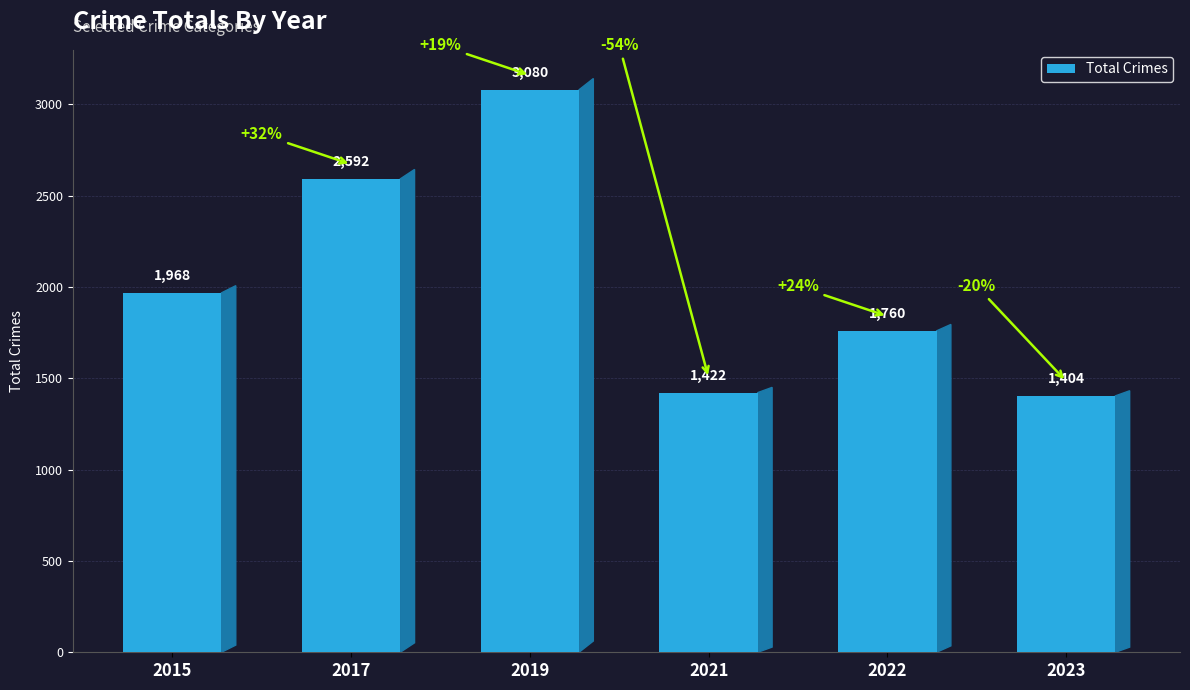

Which label corresponds to the largest value in the chart?

2019